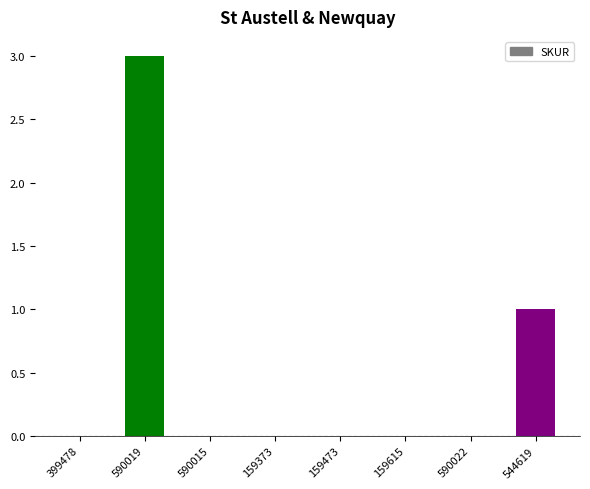

Is it true that the value at 159473 is 1?

False